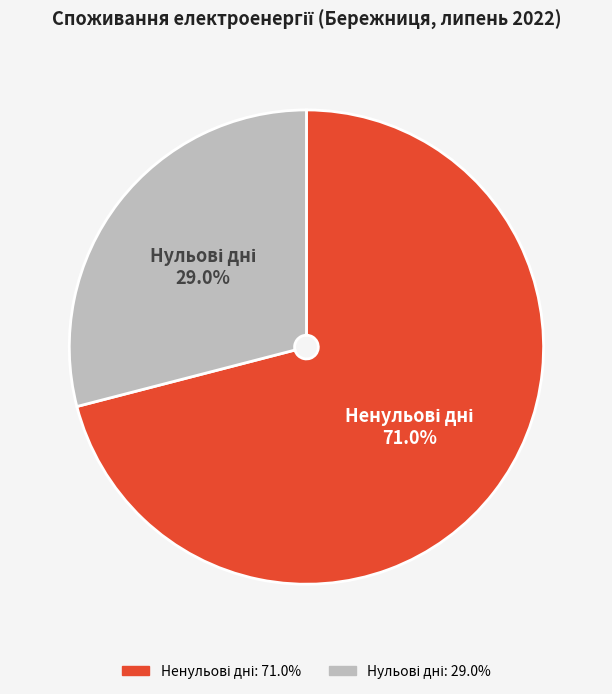

How many segments does this pie chart have?

2